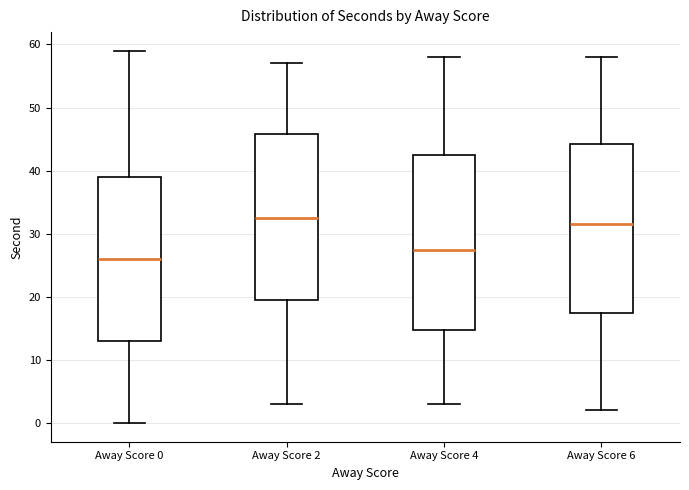

Which box's median line is the lowest?

Away Score 0